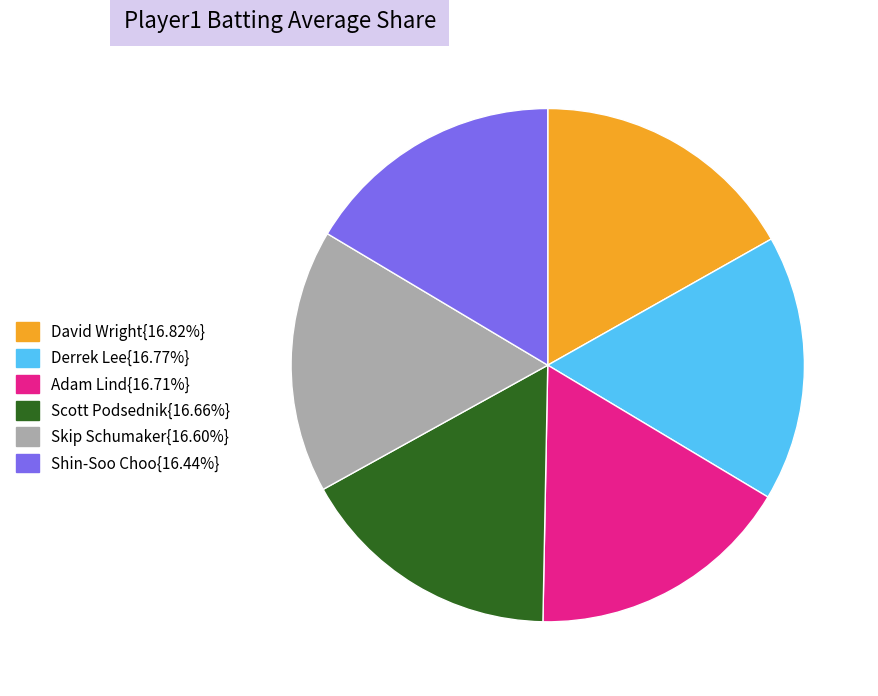

Does any single category account for the majority?

No